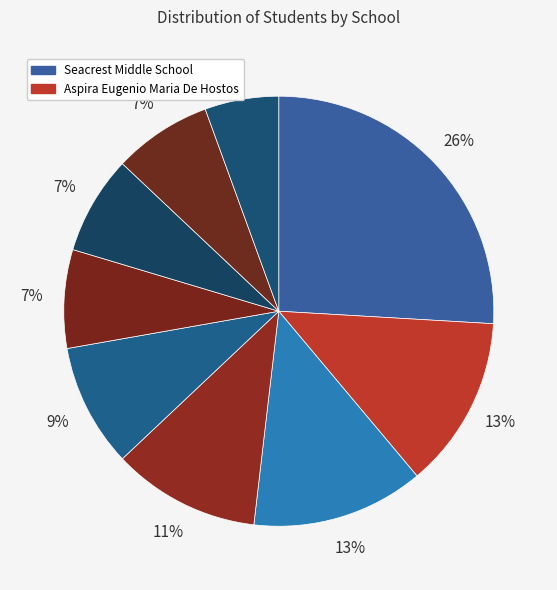

Which slice is the largest?

Seacrest Middle School